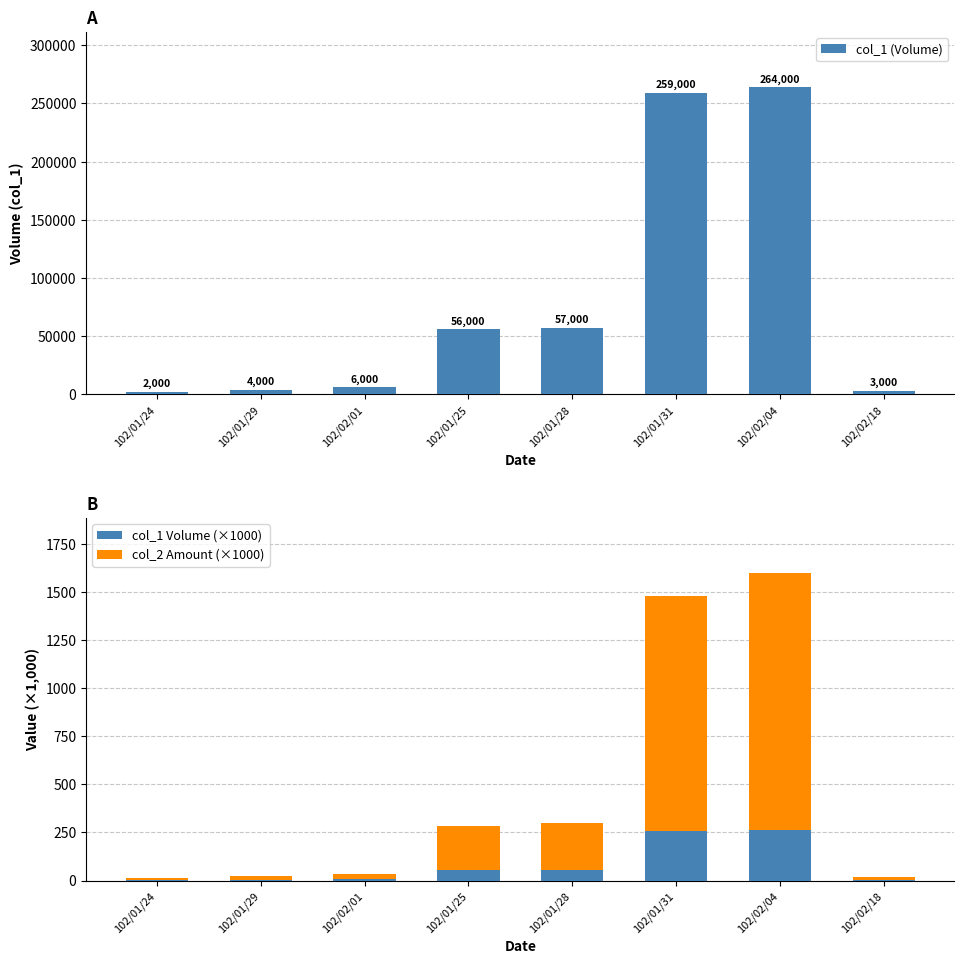

Reading left to right, transcribe all the data shown in this chart.

col_1 (Volume): 102/01/24=2000.0	102/01/29=4000.0	102/02/01=6000.0	102/01/25=56000.0	102/01/28=57000.0	102/01/31=259000.0	102/02/04=264000.0	102/02/18=3000.0
col_1 Volume (×1000): 102/01/24=2.0	102/01/29=4.0	102/02/01=6.0	102/01/25=56.0	102/01/28=57.0	102/01/31=259.0	102/02/04=264.0	102/02/18=3.0
col_2 Amount (×1000): 102/01/24=8.6	102/01/29=17.8	102/02/01=29.3	102/01/25=225.3	102/01/28=243.7	102/01/31=1219.7	102/02/04=1333.2	102/02/18=15.4